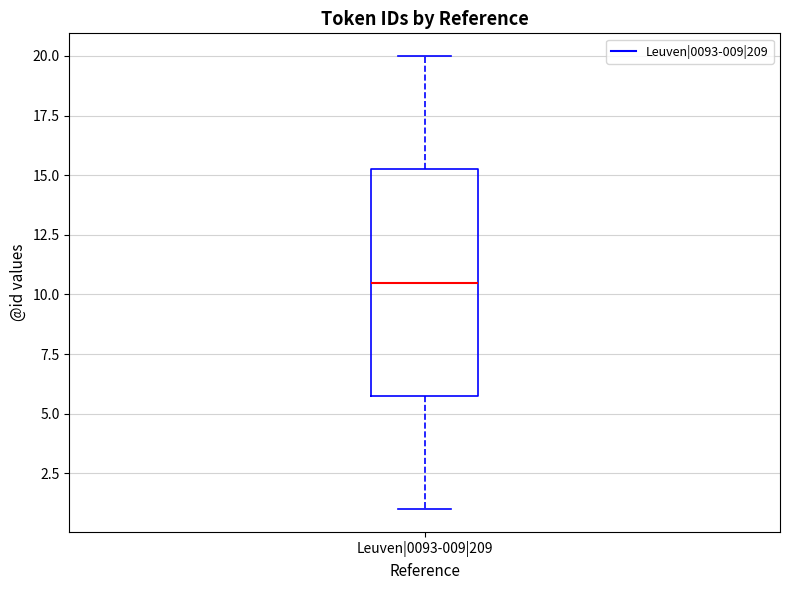

Read this box plot against the y-axis: the position of the median line, the range covered by the box, and the ends of both whiskers. The values are not printed on the chart, so give them approximately, as read against the axis.

median 10.5, box 6.0 to 15.5, whiskers 1.0 to 20.0